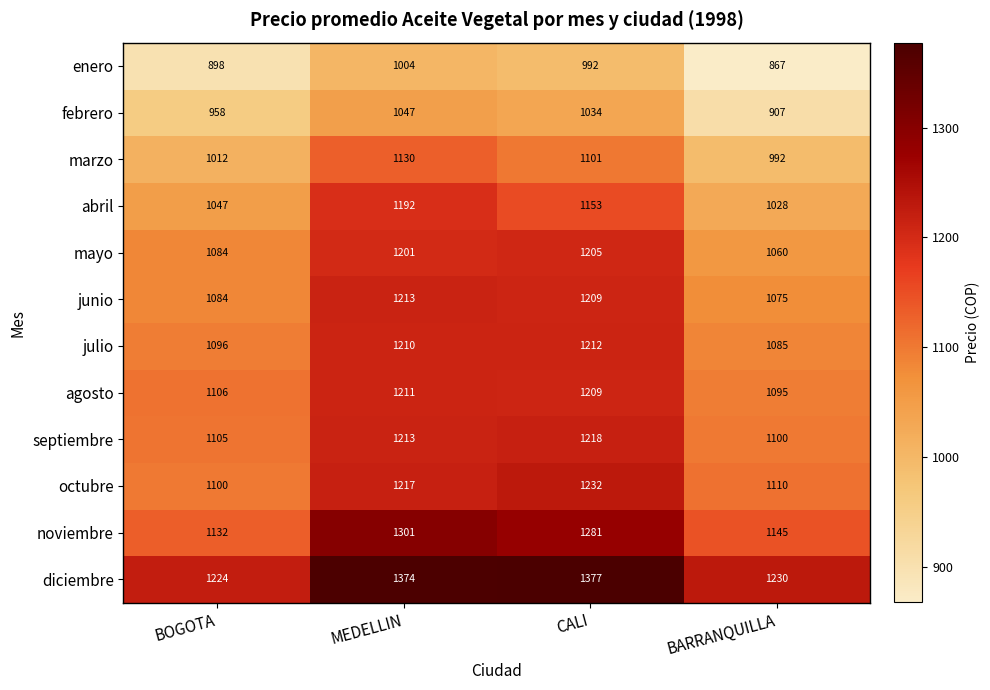

At BARRANQUILLA, list the series in order from smallest to largest.

enero, febrero, marzo, abril, mayo, junio, julio, agosto, septiembre, octubre, noviembre, diciembre